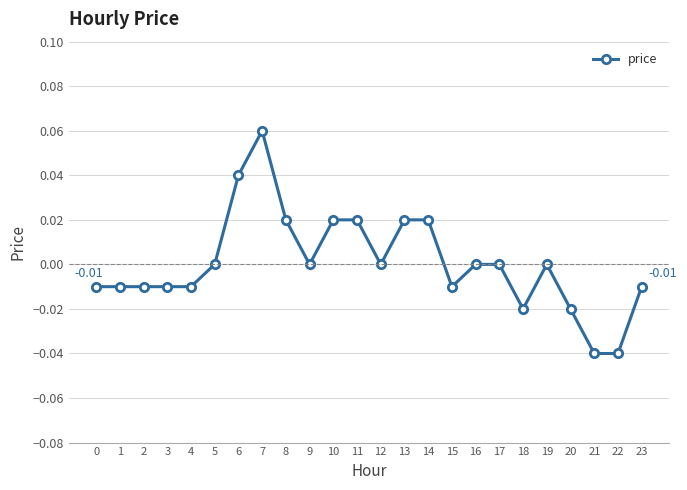

The value at 6 is 0.0. True or false?

True